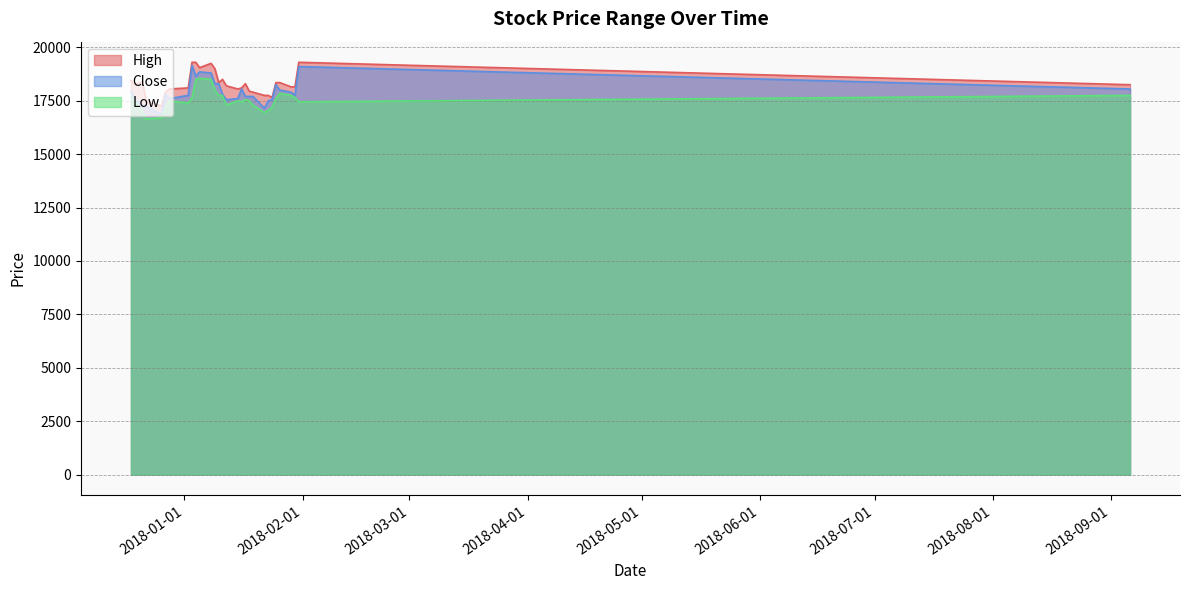

What is the minimum value for High?

17250